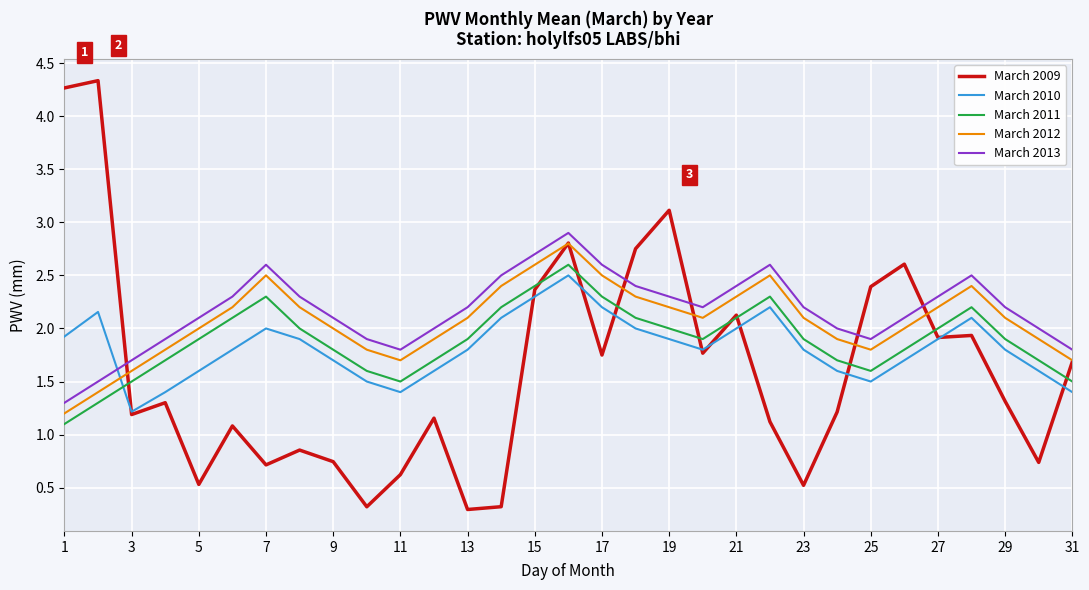

What is the minimum value shown in the chart?

0.3